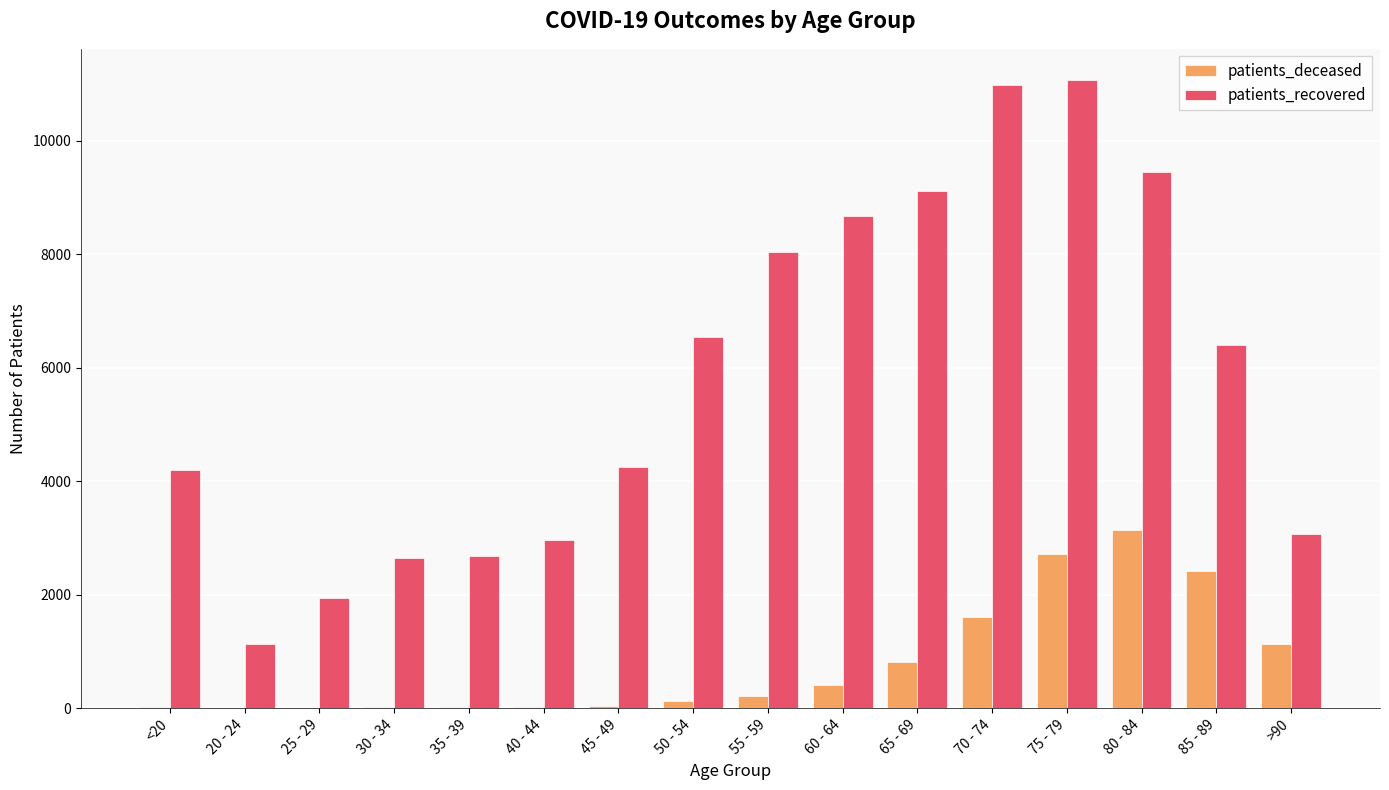

Which series changed the most between 40 - 44 and 85 - 89?

patients_recovered